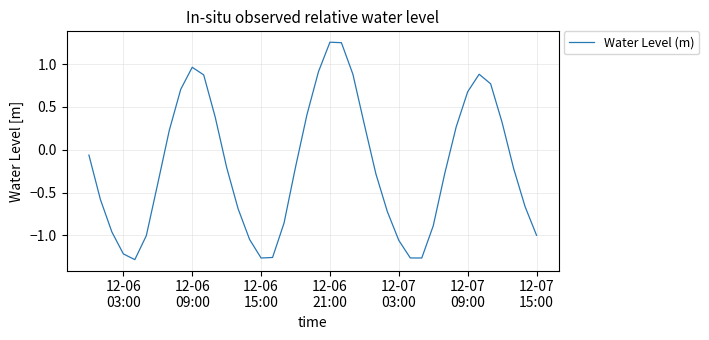

What is the difference between the maximum and minimum values?

2.5